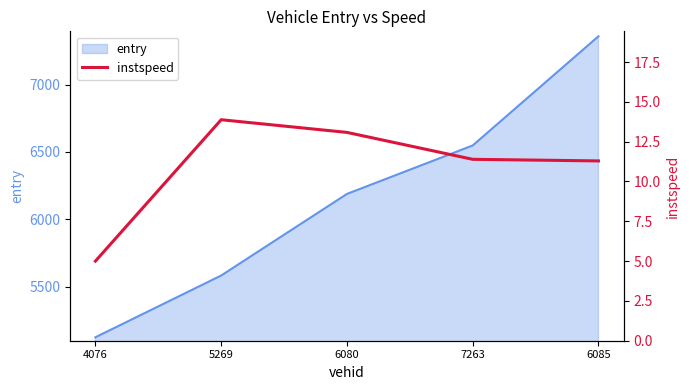

List the labels in order of value, smallest first.

4076, 6085, 7263, 6080, 5269